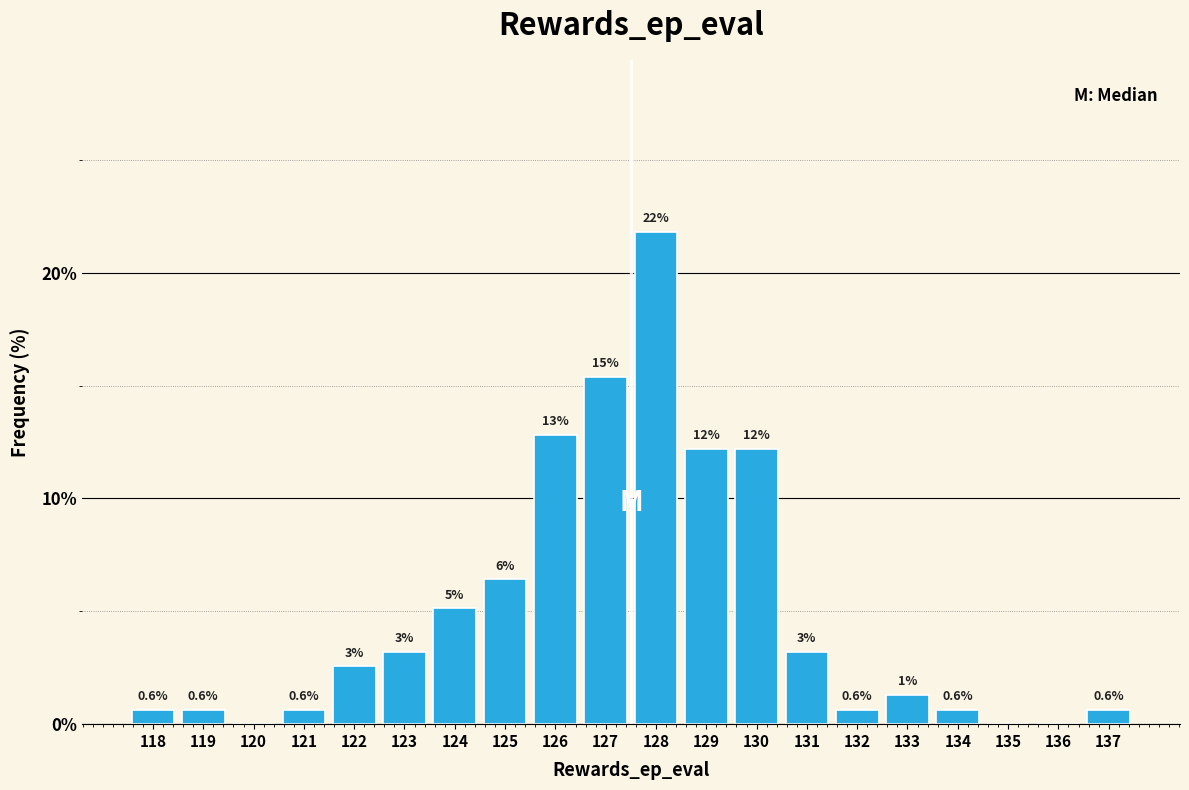

Are the bars horizontal?

No